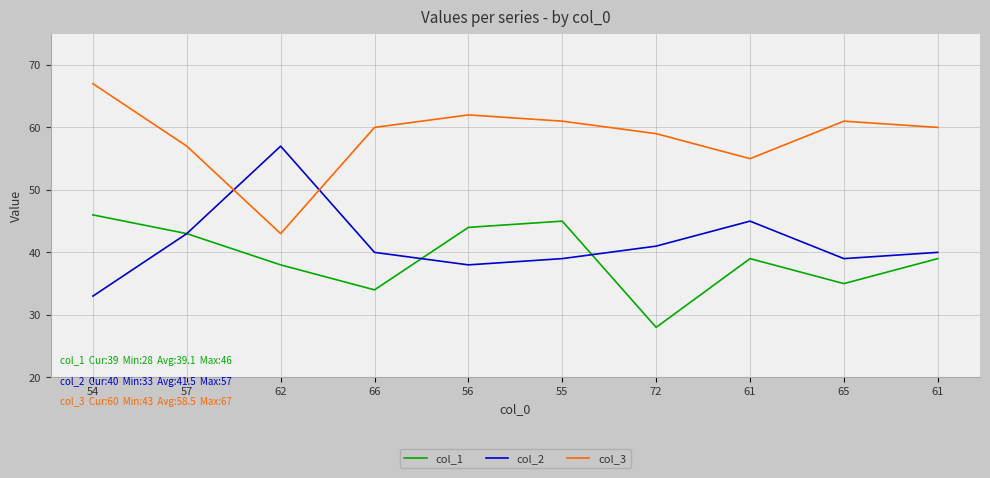

How many lines are shown in the chart?

3